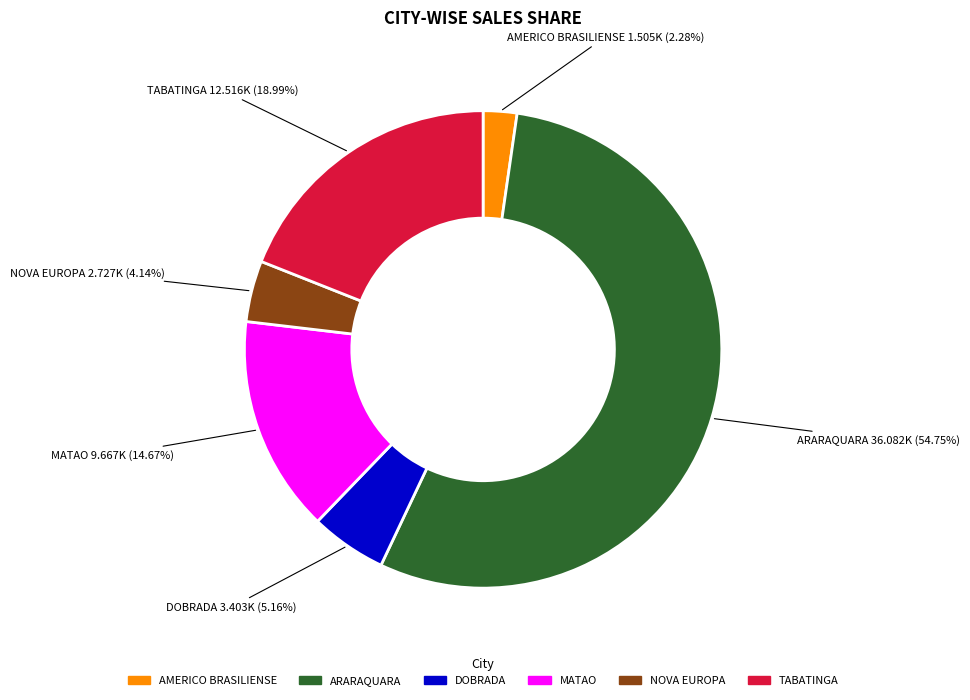

Which category has the biggest portion of the pie?

ARARAQUARA